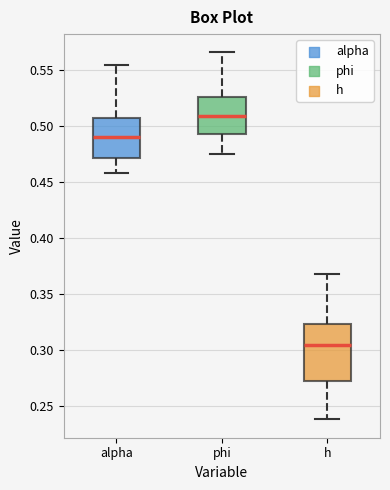

Comparing the boxes themselves (not the whiskers), which one is the tallest?

h